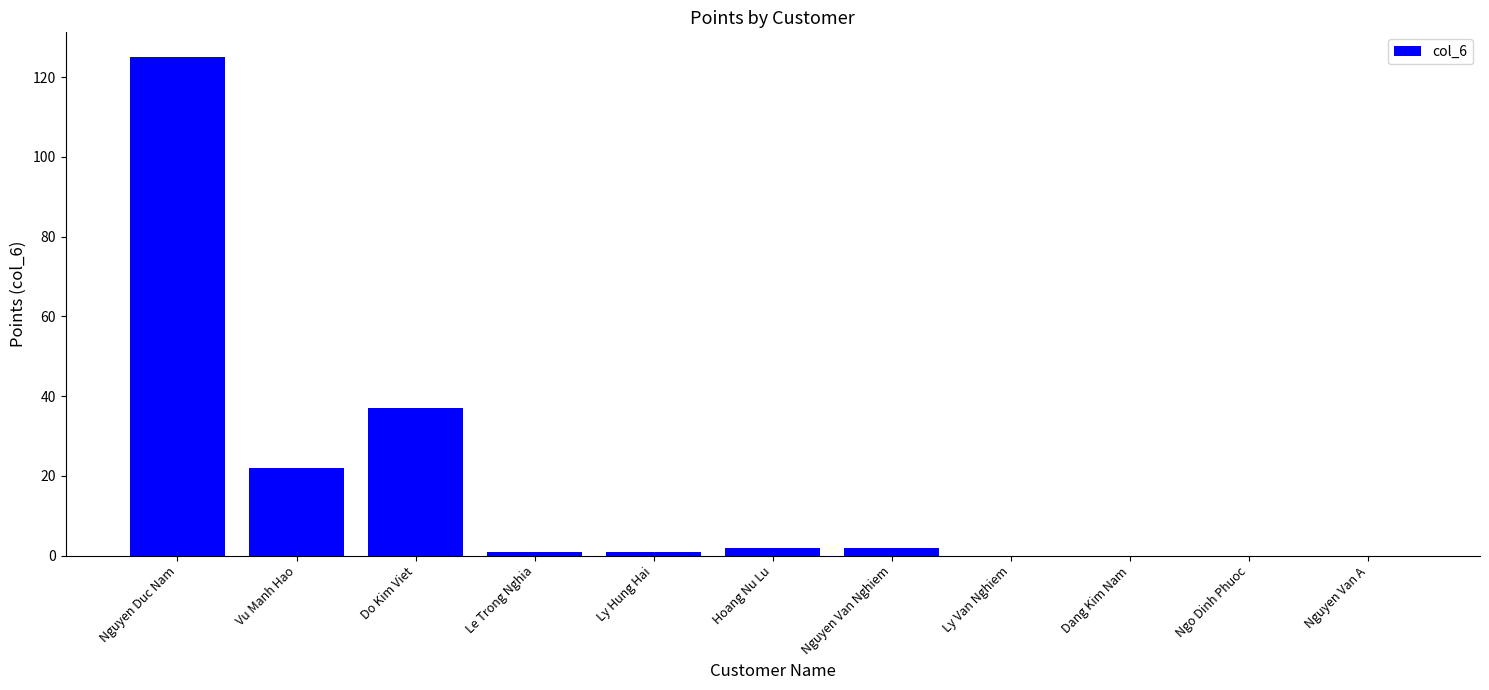

At which label does the data first exceed 1?

Nguyen Duc Nam